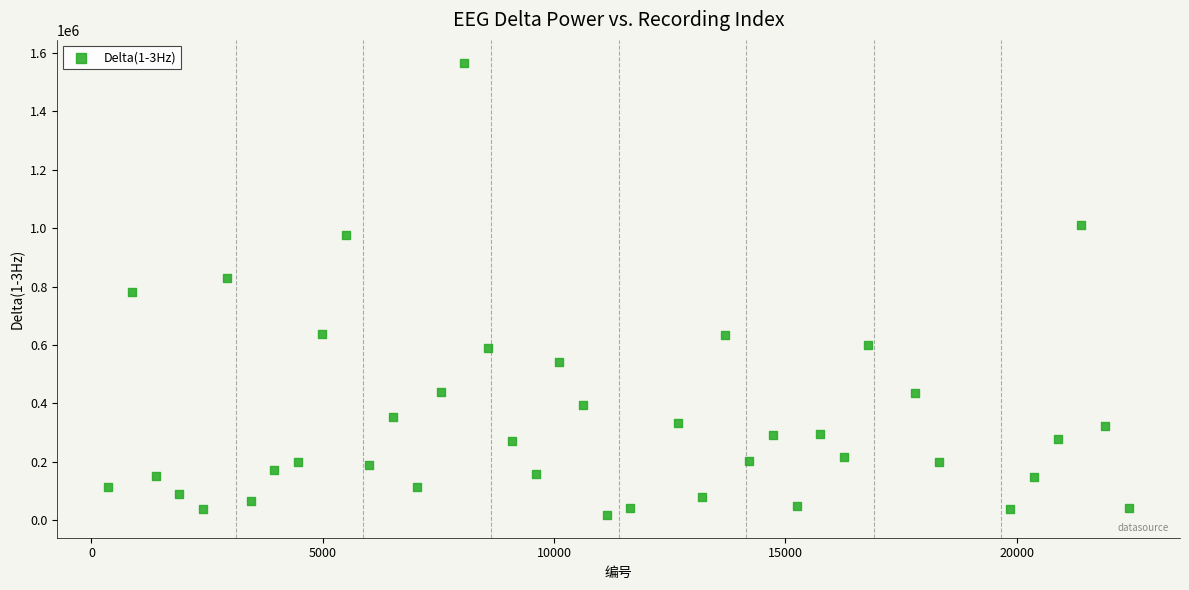

What is the range of X values (max minus min)?

22059